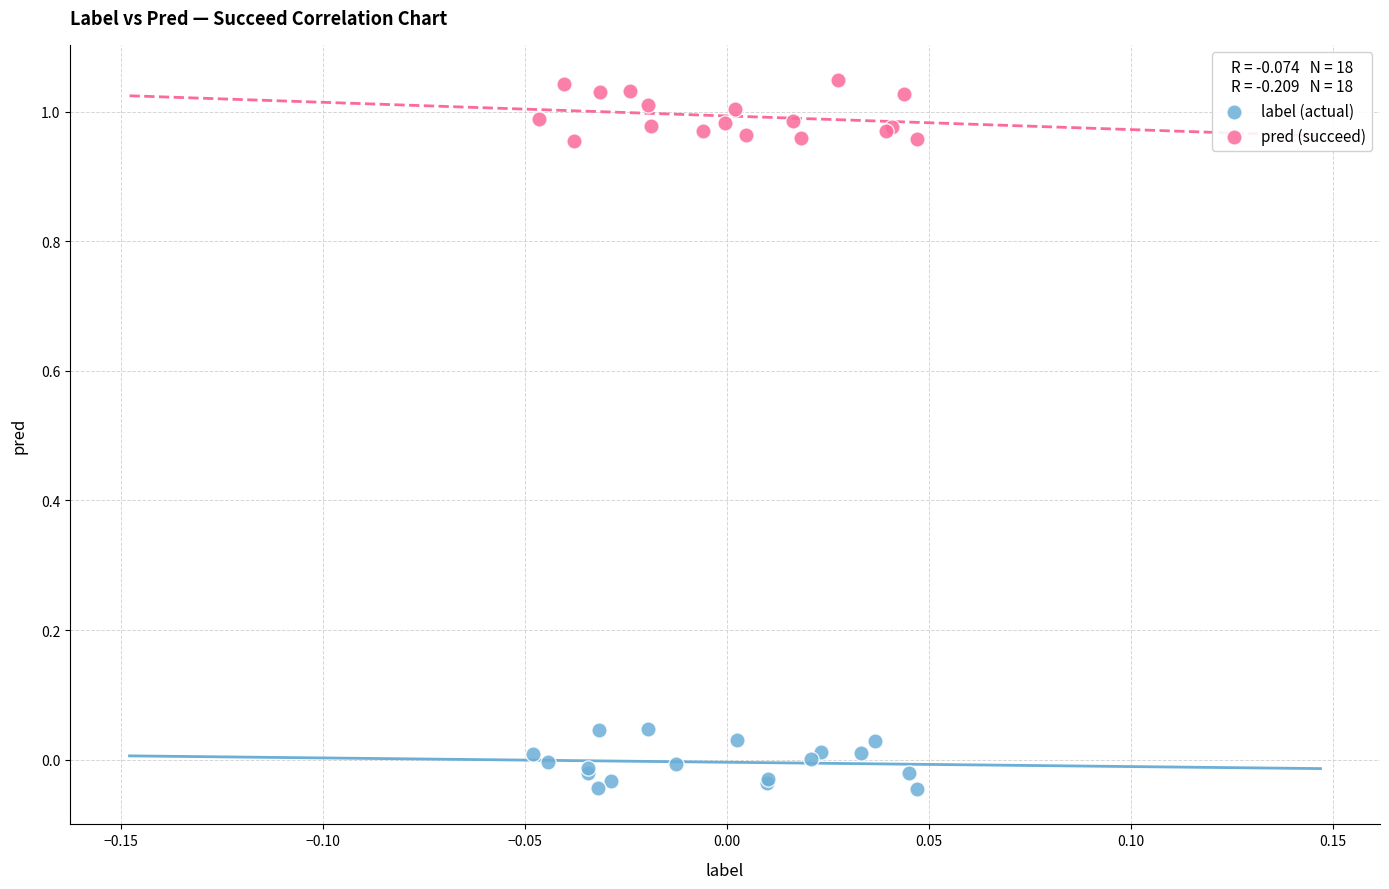

What are all the series names shown in the legend?

label (actual), pred (succeed)